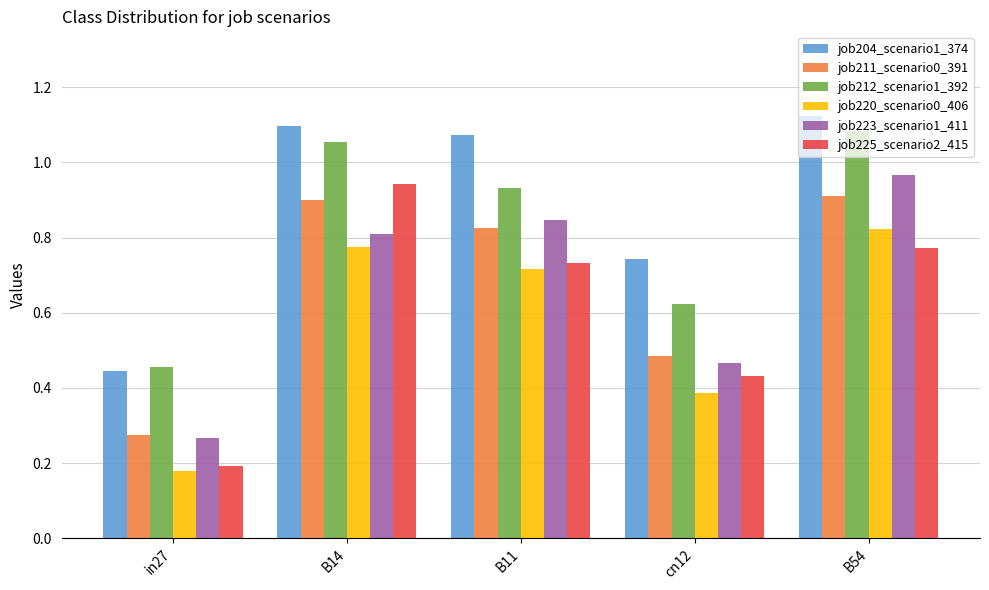

Between B14 and cn12, which series saw the biggest shift?

job225_scenario2_415